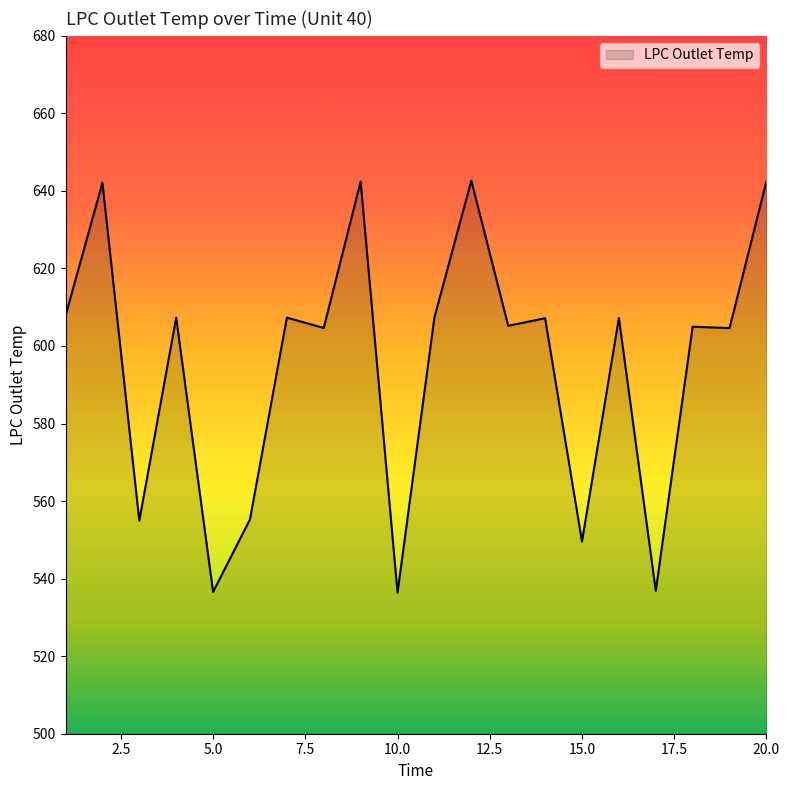

What is the minimum value shown in the chart?

536.4